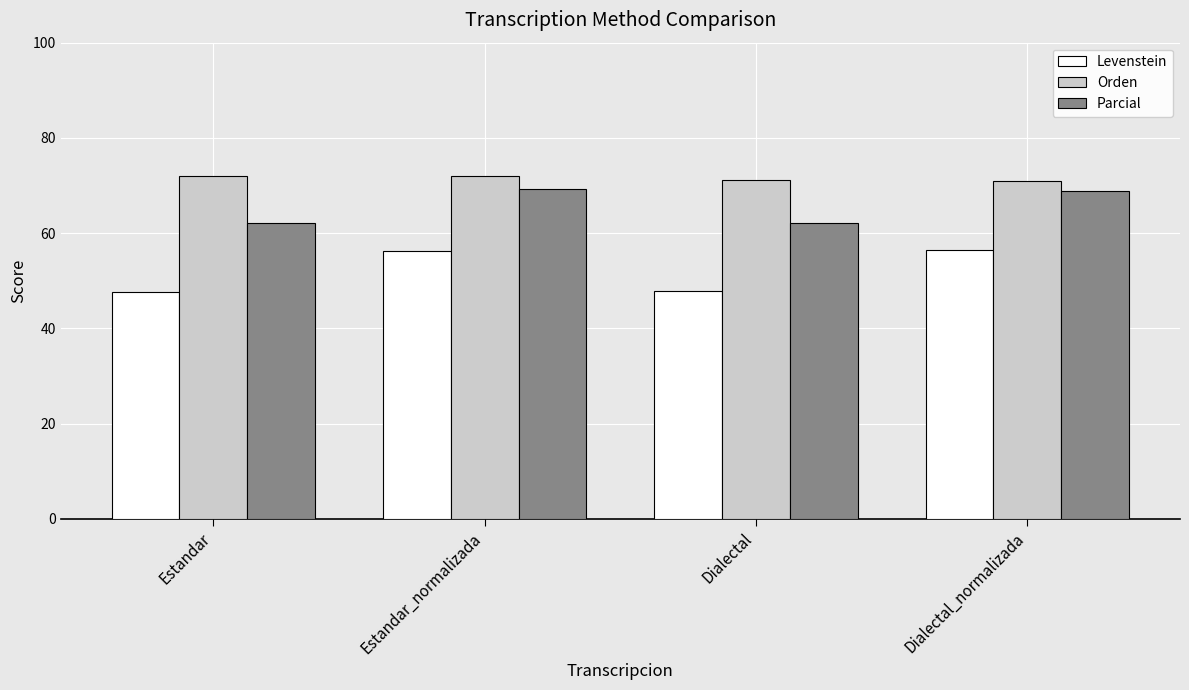

At Dialectal_normalizada, list the series in order from smallest to largest.

Levenstein, Parcial, Orden